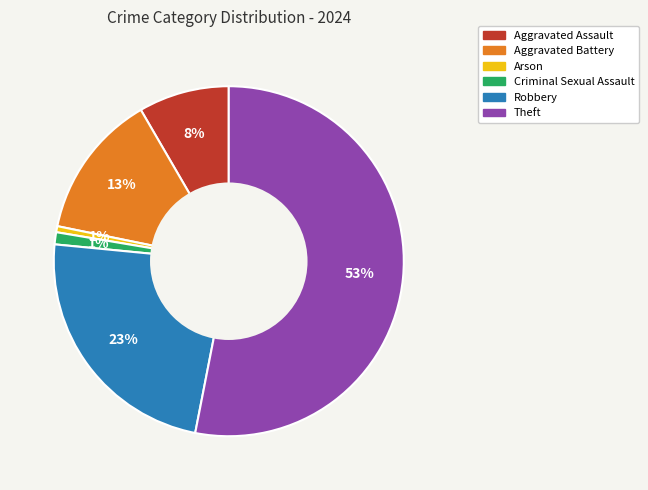

Count the number of slices in the pie.

6